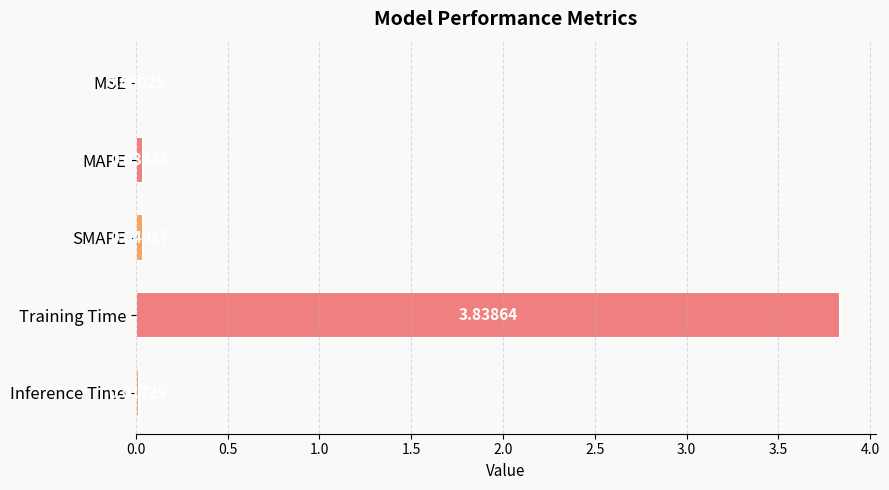

At which label is the value closest to 1?

SMAPE